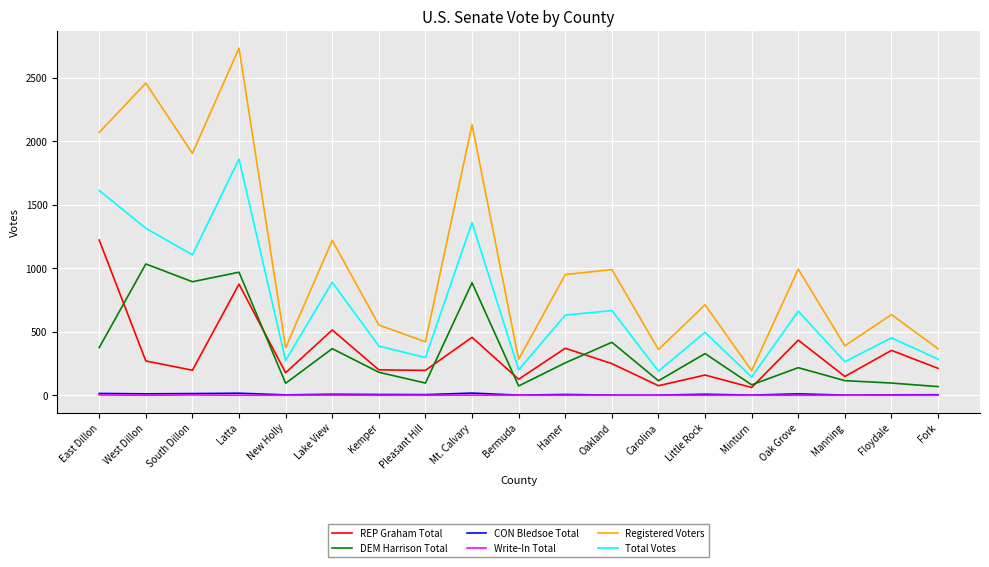

True or false: CON Bledsoe Total and Write-In Total cross at least once.

False